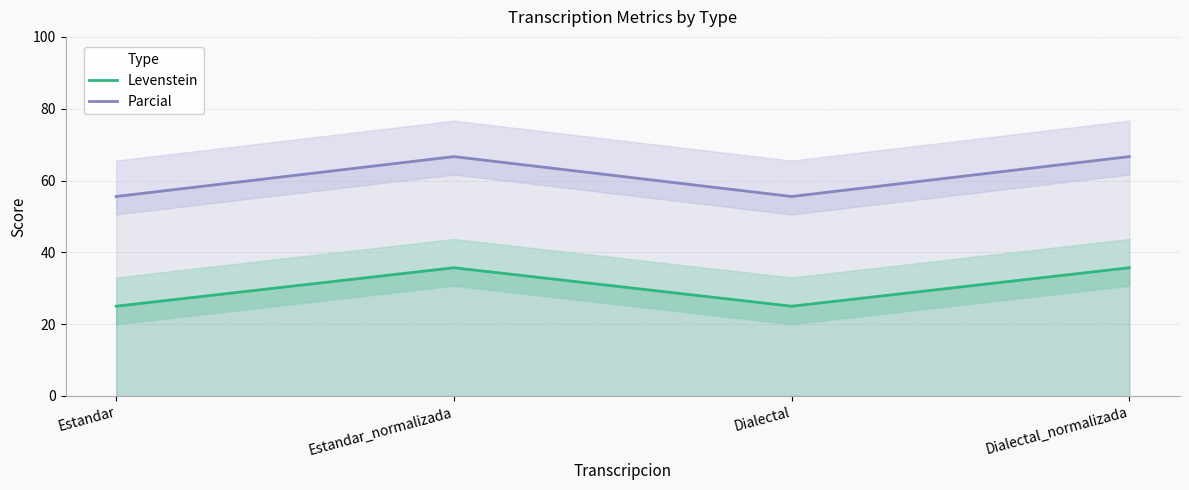

What is the total value across all series at Estandar?

80.6